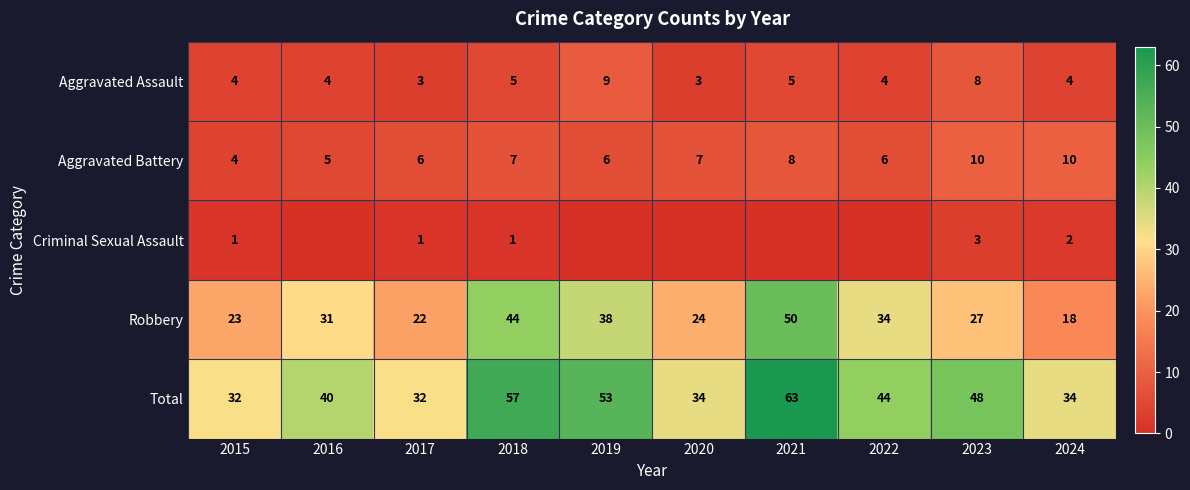

Which category has the lowest value across all series?

2016